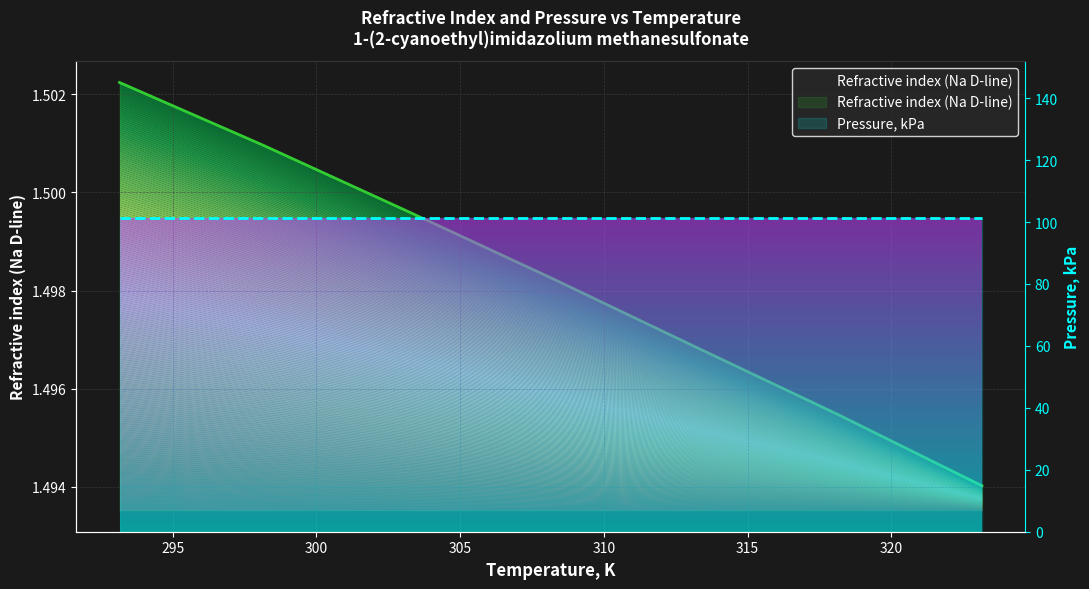

The chart shows a value of 2.7 at 318.15. True or false?

False